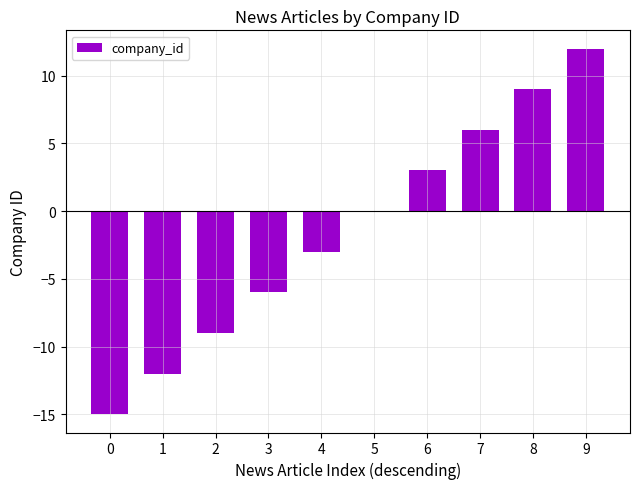

What is the change in value from 3 to 4?

+3